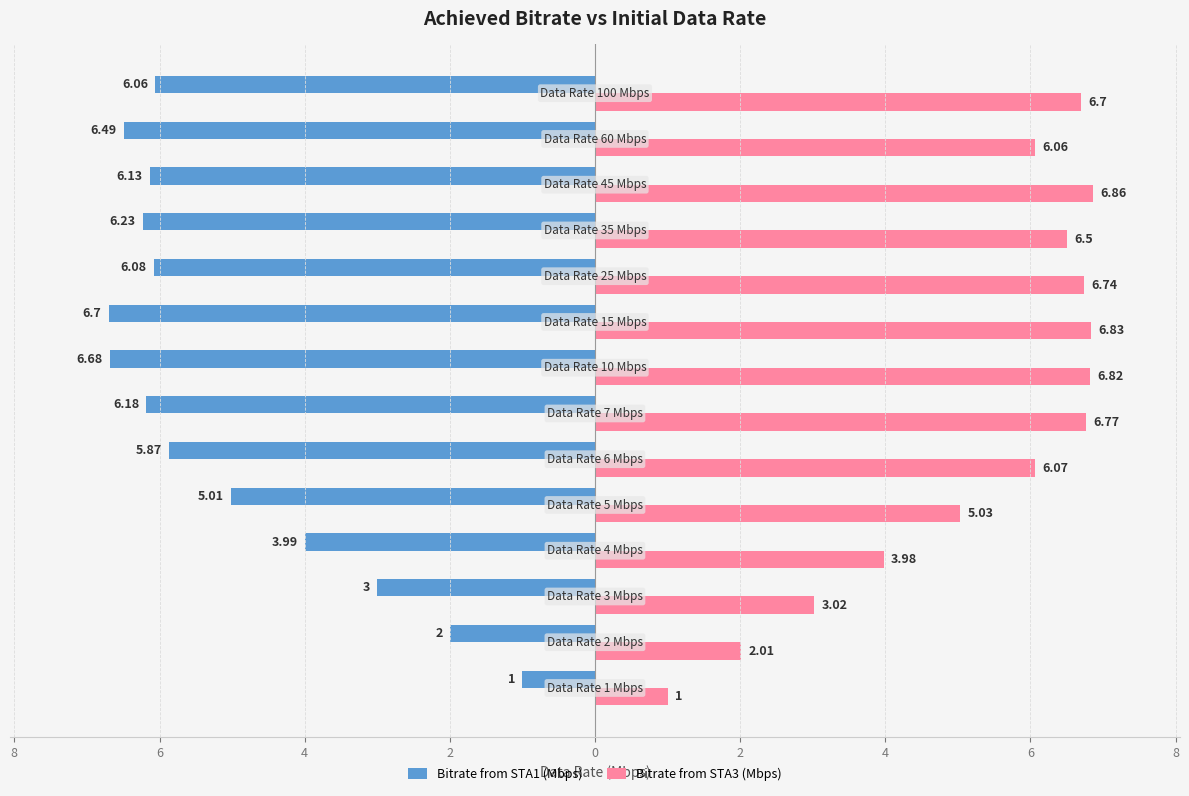

What are all the series names shown in the legend?

Bitrate from STA1 (Mbps), Bitrate from STA3 (Mbps)